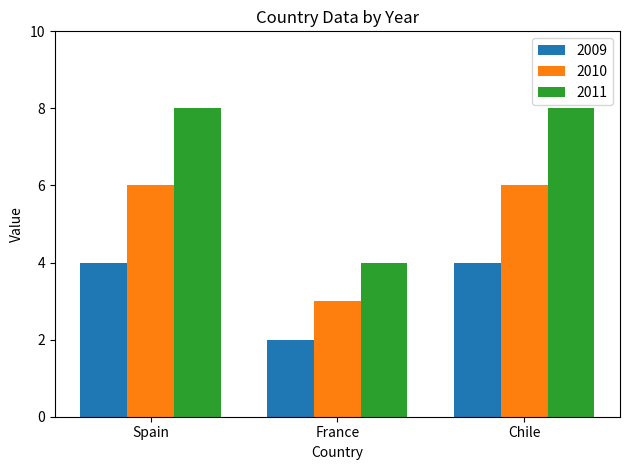

List the series in order of their overall mean, highest first.

2011, 2010, 2009